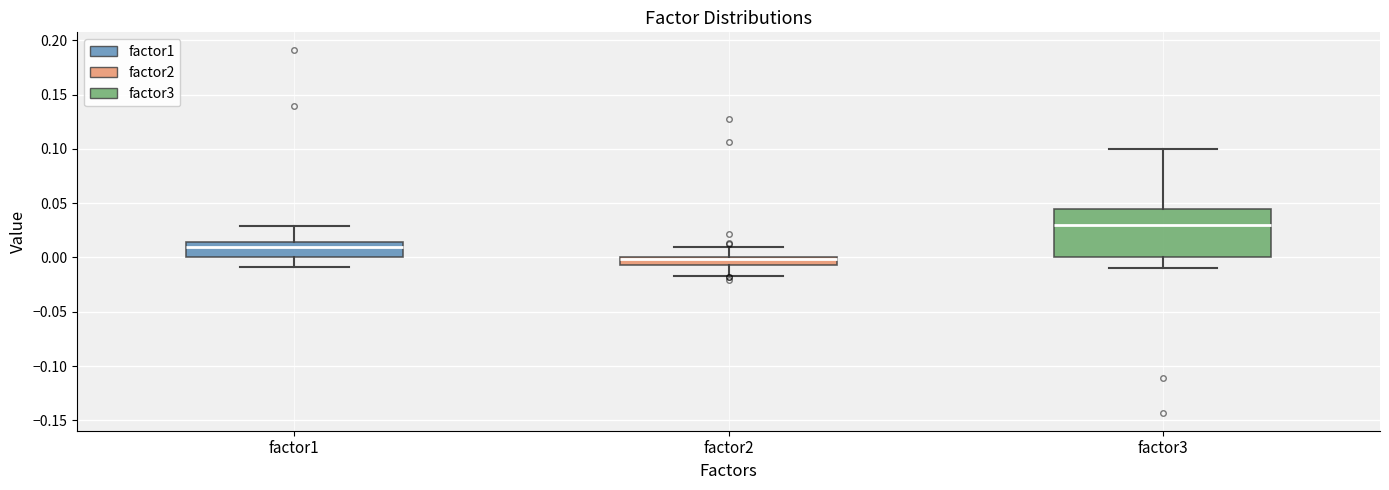

Which box's median line is the lowest?

factor2